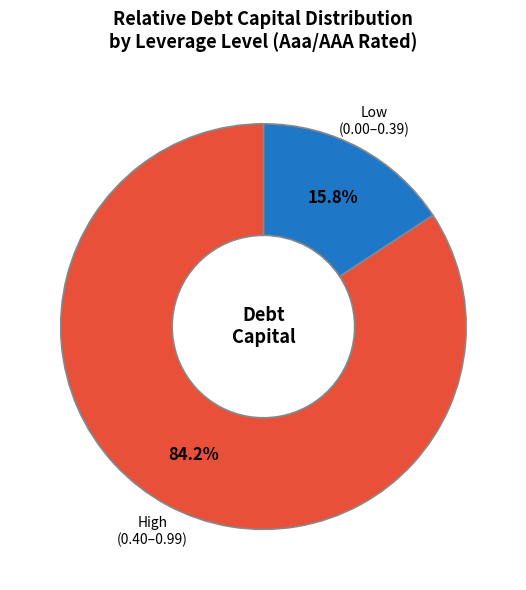

To the nearest percent, what is the average slice percentage?

50%